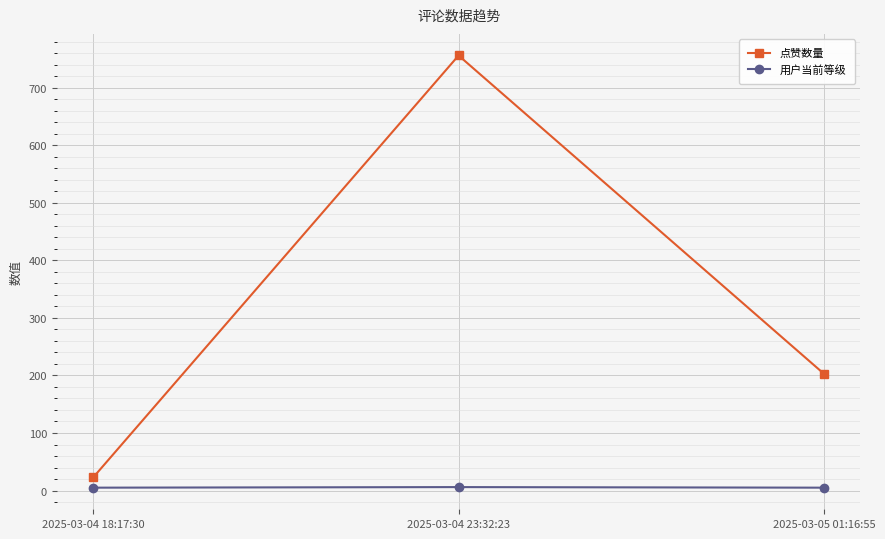

What value does the 用户当前等级 series have at 2025-03-04 23:32:23?

6